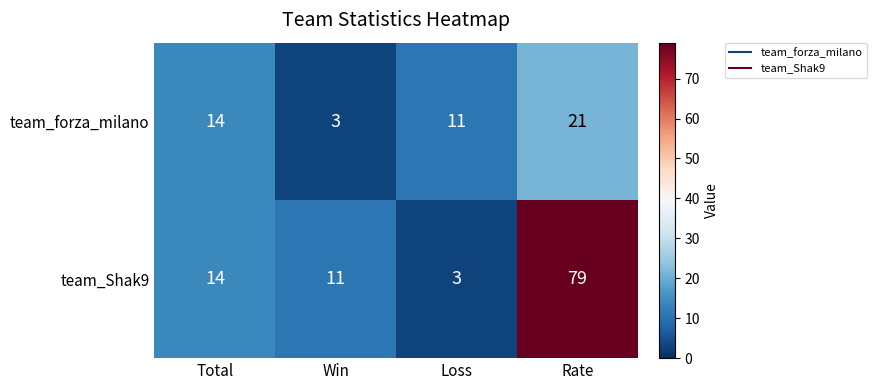

List the labels in order of team_forza_milano value, largest first.

Rate, Total, Loss, Win